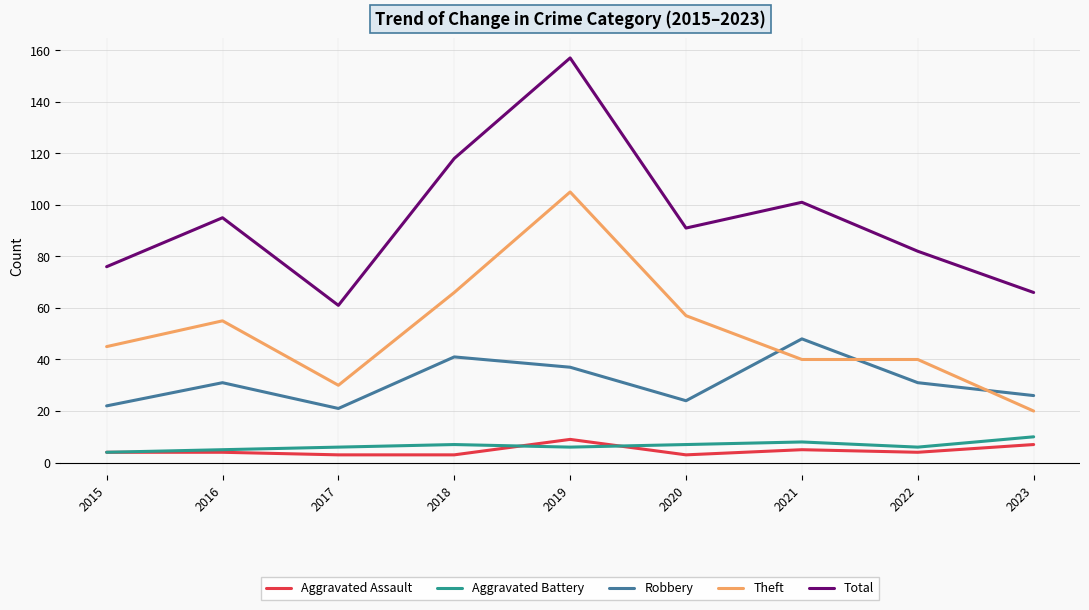

Which series has the widest spread of values?

Total